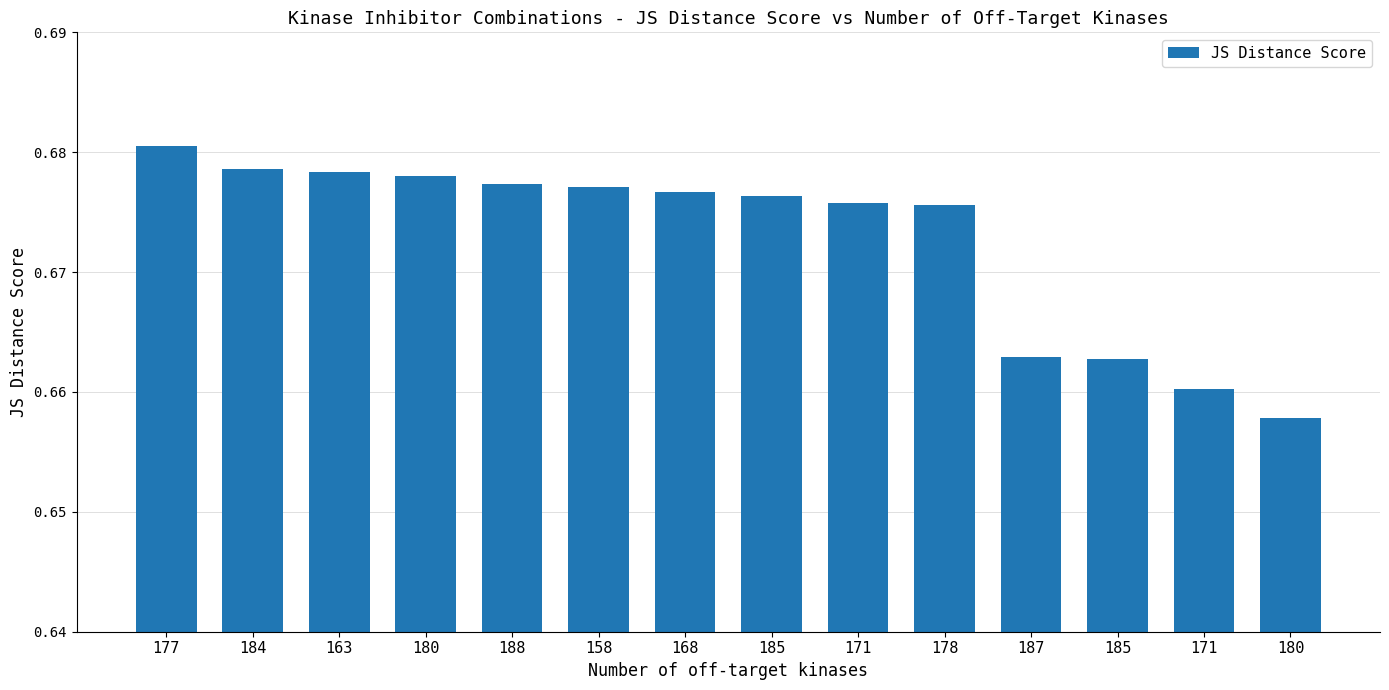

What is the label of the 4th bar from the left?

180